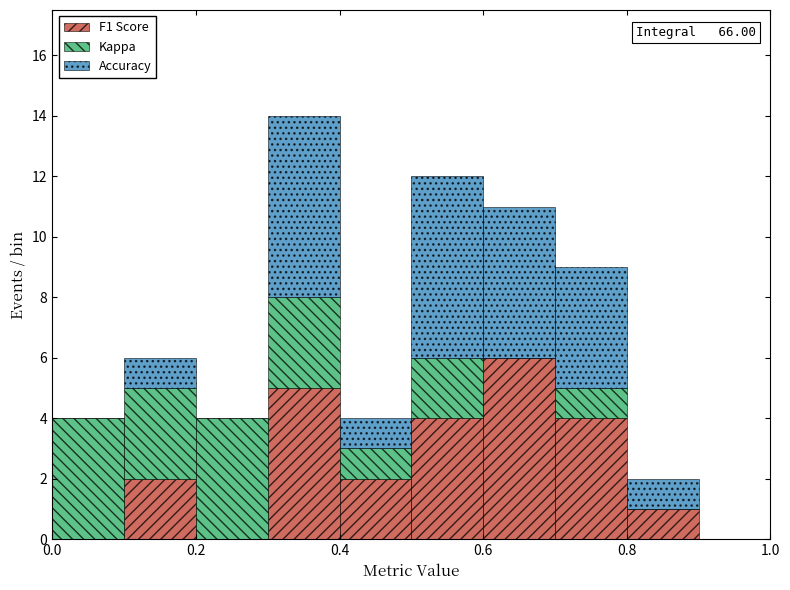

Which range on the x-axis has the tallest stacked bar (by total height)?

0.3 to 0.4